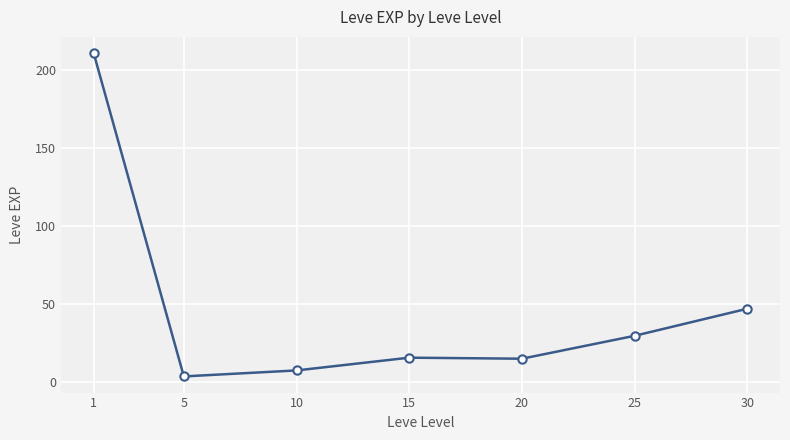

What is the difference between the maximum and minimum values?

207.0